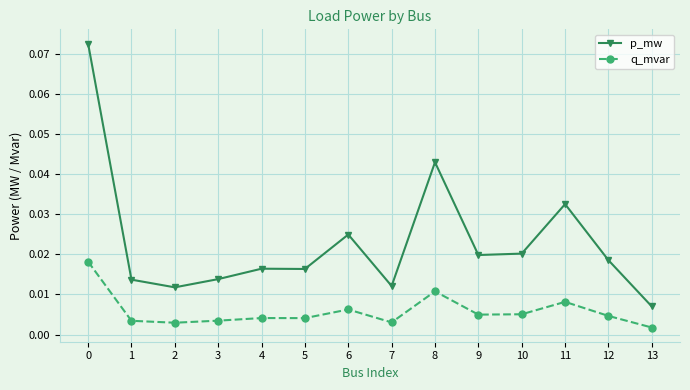

Which series has the largest range (max minus min)?

p_mw